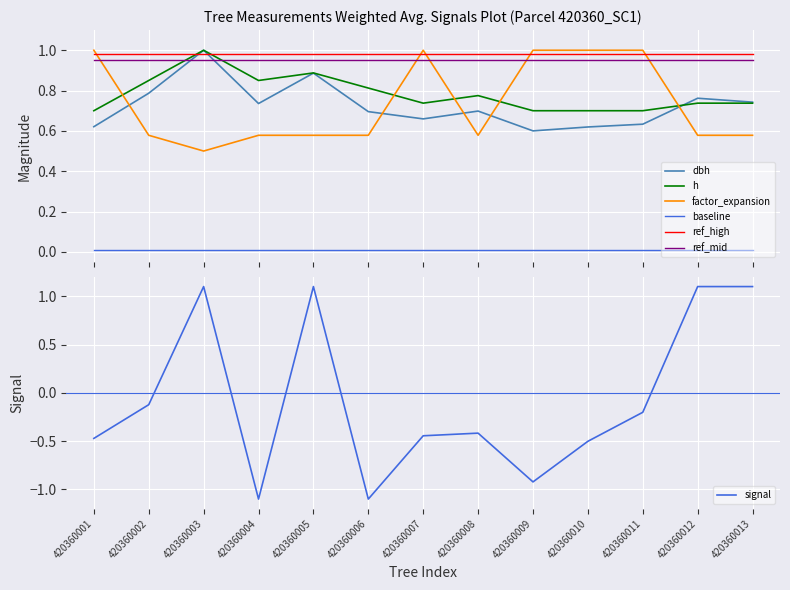

True or false: ref_high and baseline cross at least once.

False